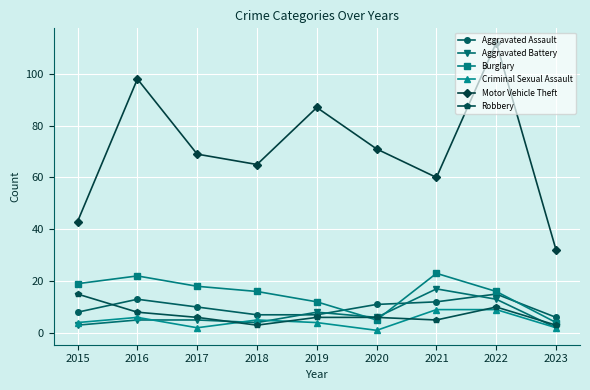

What is the total value across all series at 2021?

126